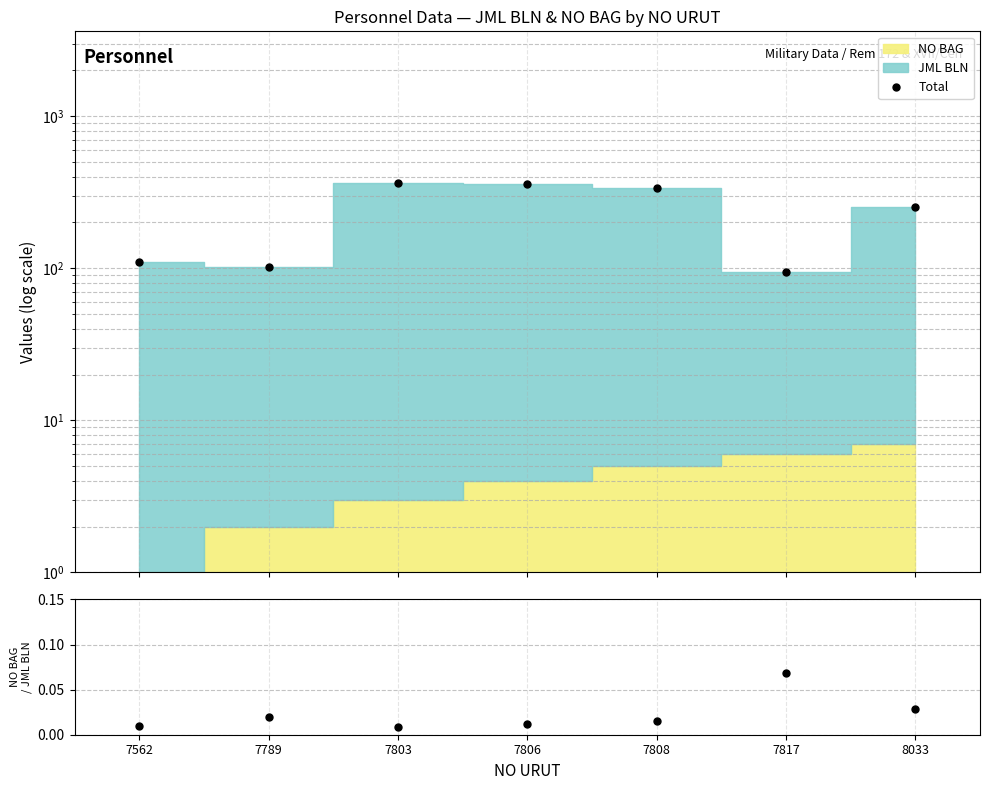

The value of NO BAG / JML BLN at 8033 is 0.0. True or false?

False